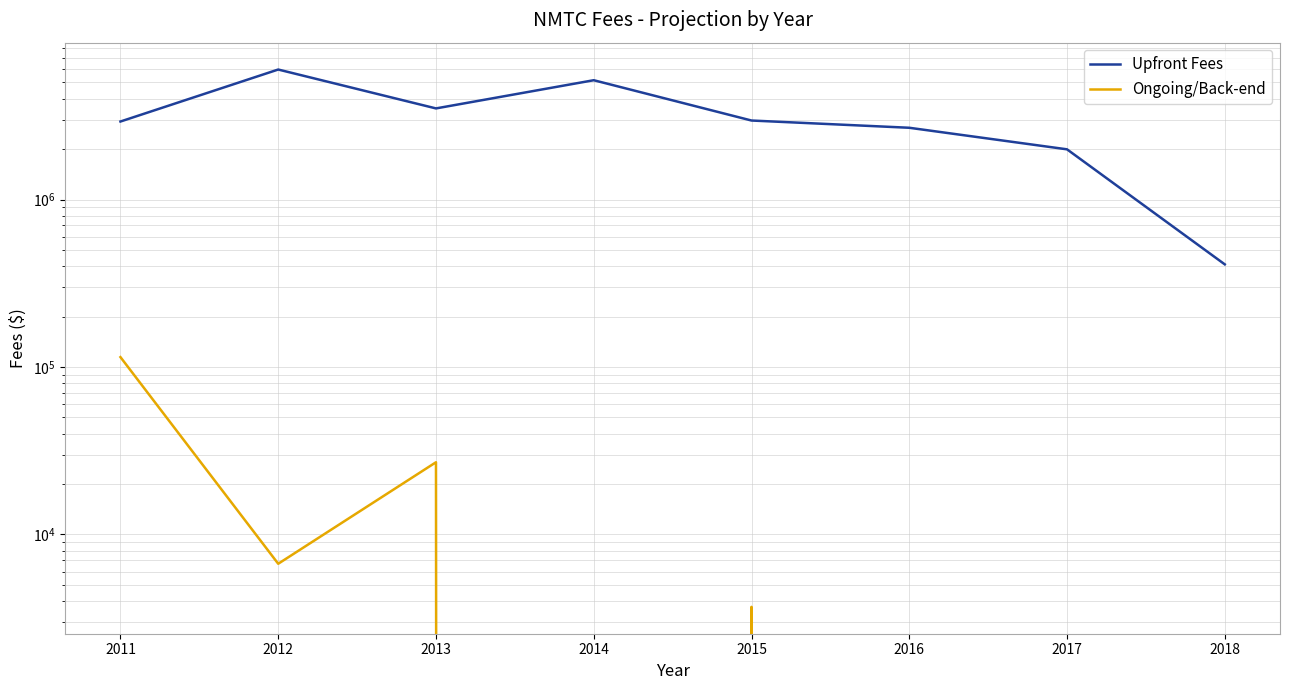

Which has a higher value, 2012 or 2016?

2012